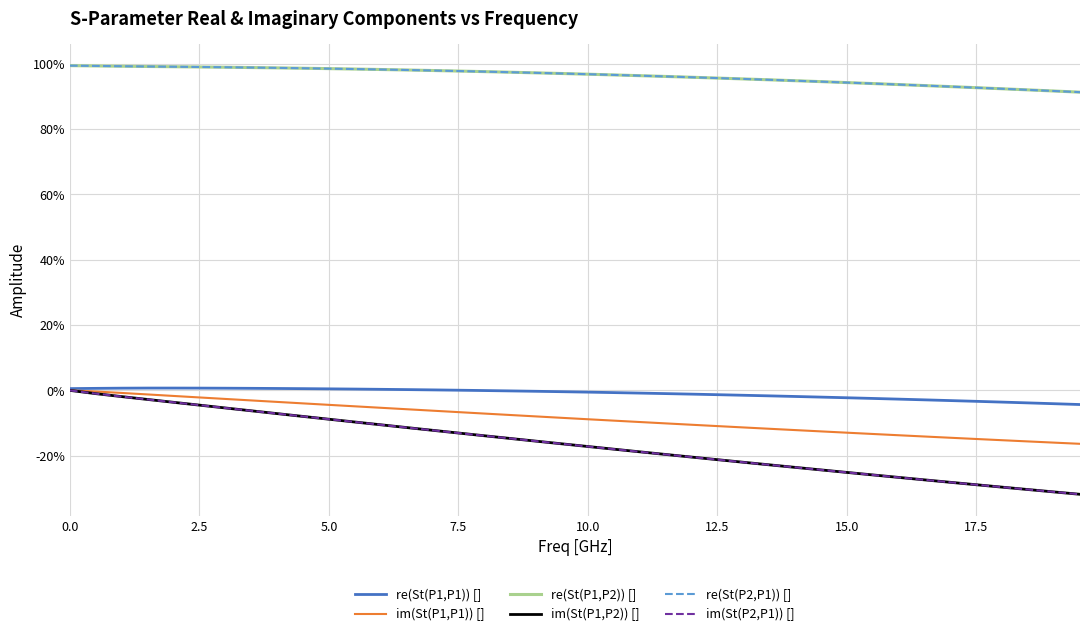

Does the chart display data point markers on the line(s)?

No